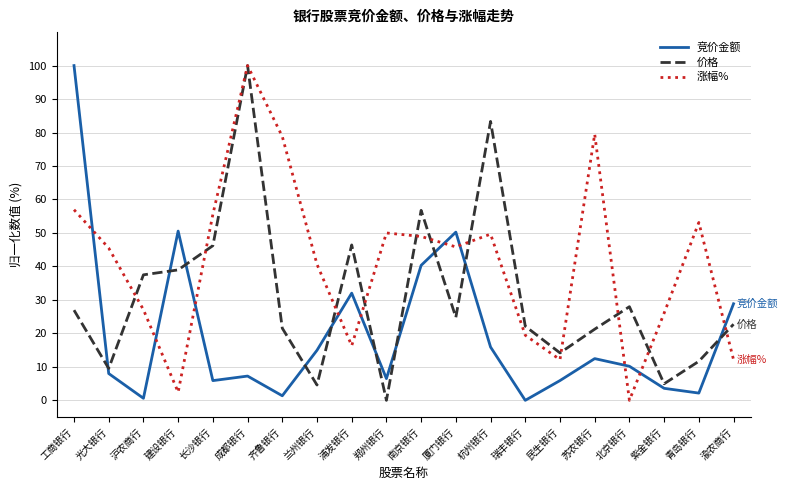

True or false: 竞价金额 and 价格 intersect in this chart.

True